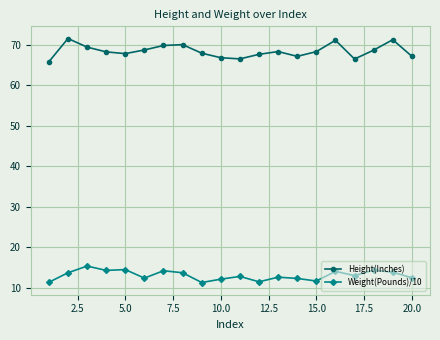

Which series has the largest range (max minus min)?

Height(Inches)